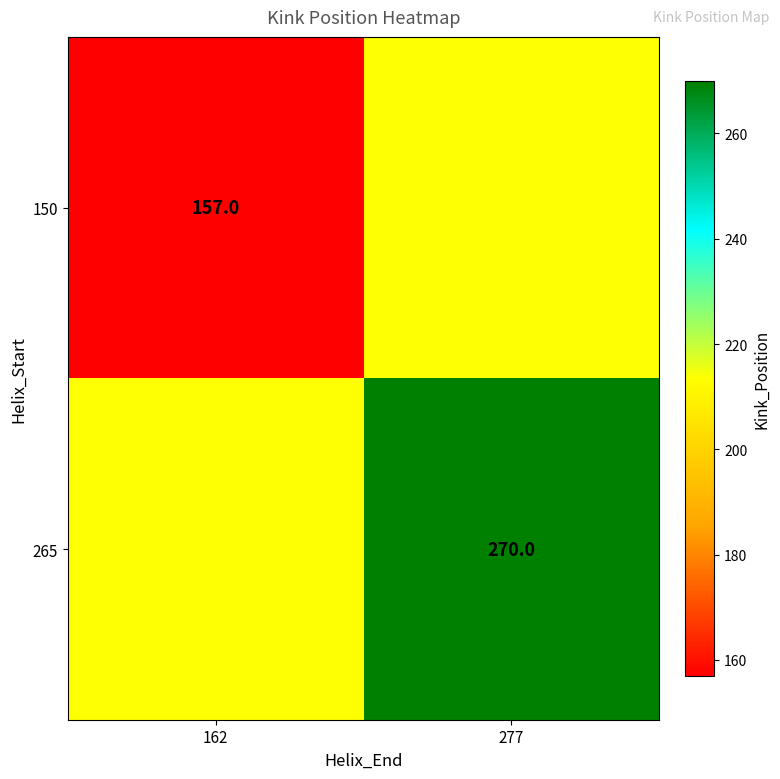

What is the minimum value shown in the chart?

157.0